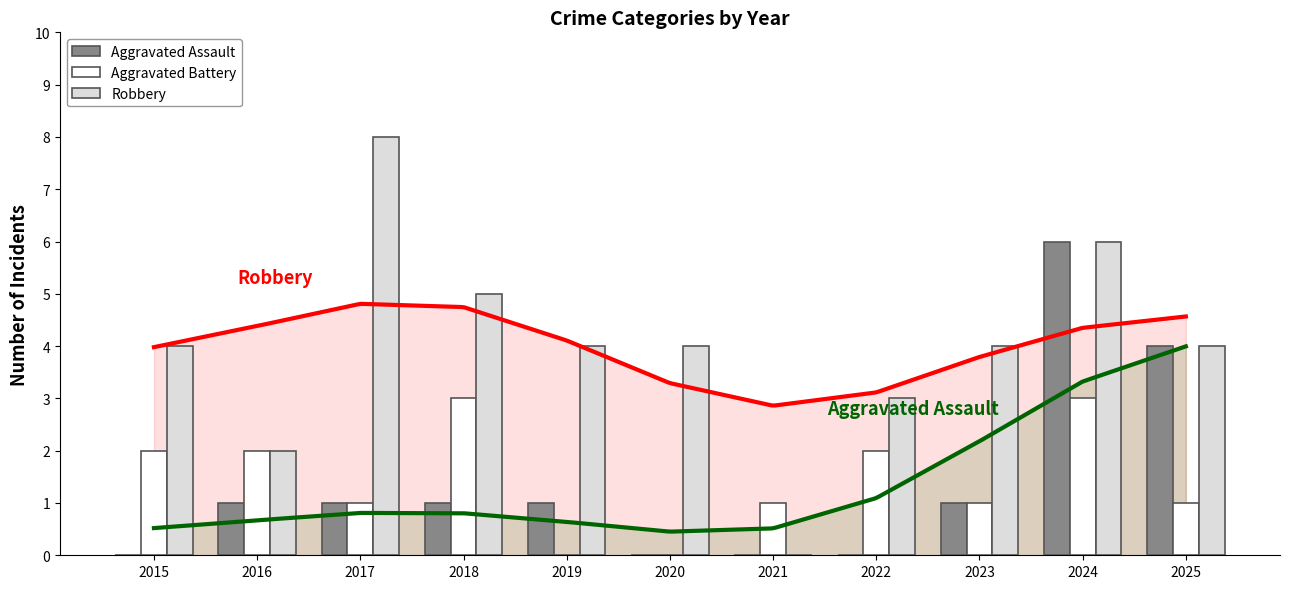

Reading left to right, transcribe all the data shown in this chart.

Aggravated Assault: 2015=0	2016=1	2017=1	2018=1	2019=1	2020=0	2021=0	2022=0	2023=1	2024=6	2025=4
Aggravated Battery: 2015=2	2016=2	2017=1	2018=3	2019=0	2020=0	2021=1	2022=2	2023=1	2024=3	2025=1
Robbery: 2015=4	2016=2	2017=8	2018=5	2019=4	2020=4	2021=0	2022=3	2023=4	2024=6	2025=4